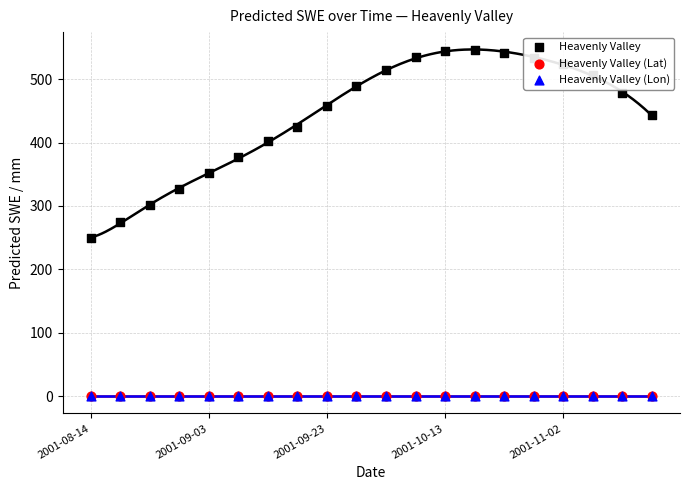

At which category is the sum across all series the highest?

13